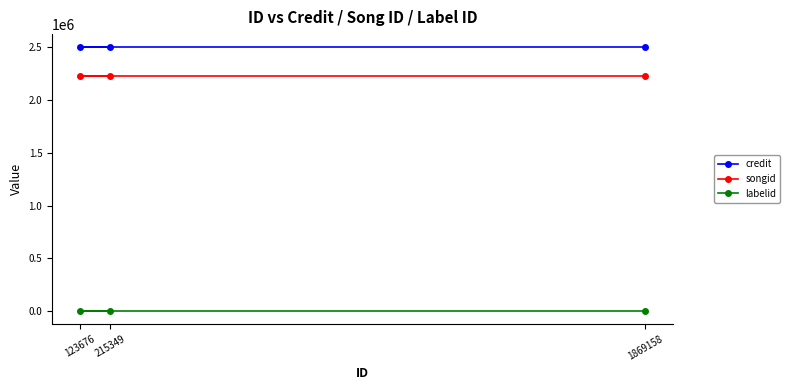

Between 123676 and 215349, which is larger?

123676